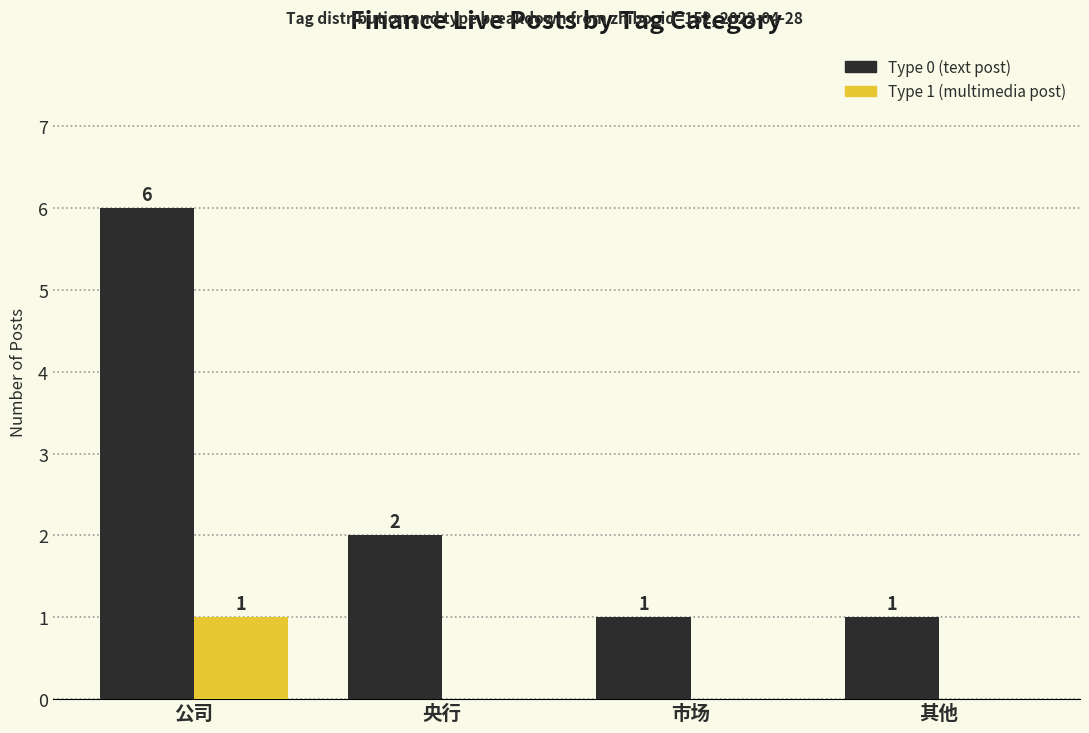

How many Type 1 (multimedia post) values are between 0 and 1?

4